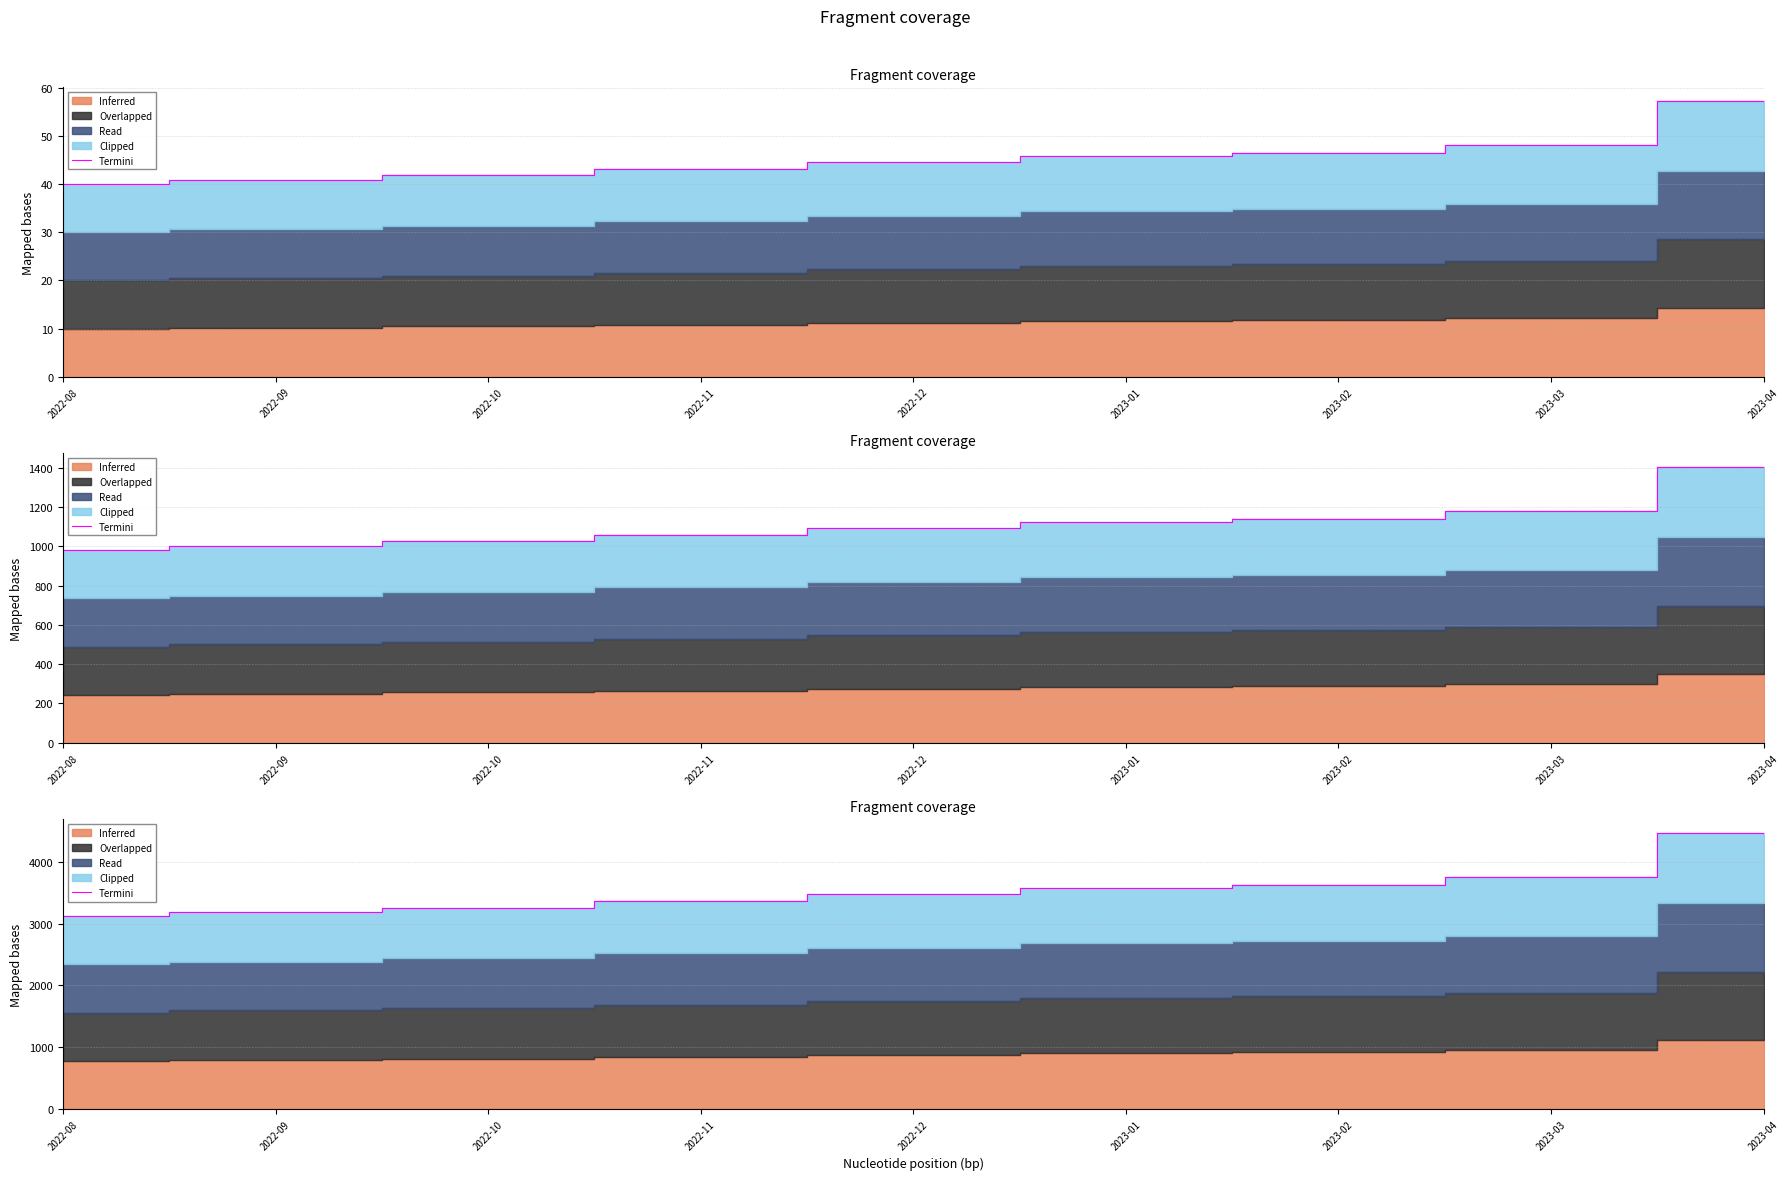

At which category does the chart reach its peak across all series?

2023-04